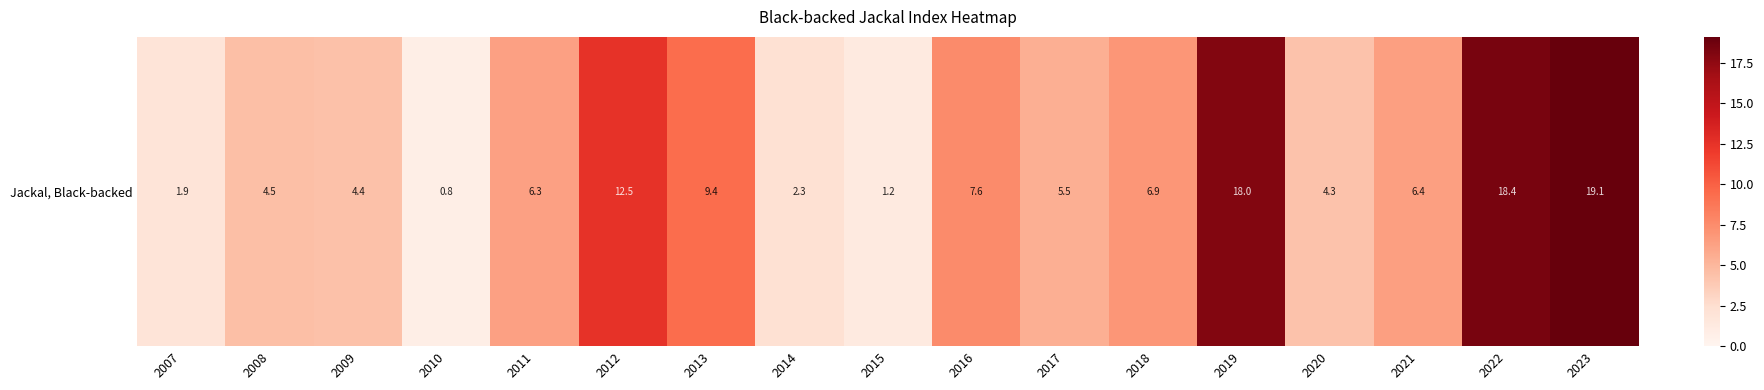

Read the value at 2012.

12.5